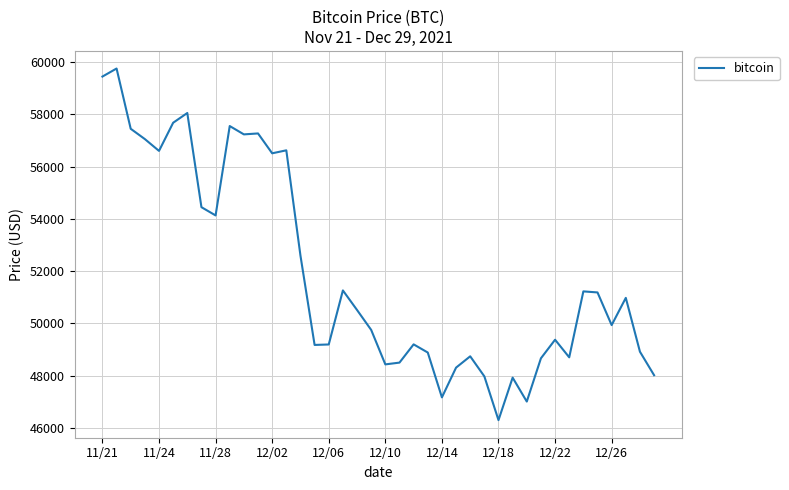

What is the greatest value displayed?

59749